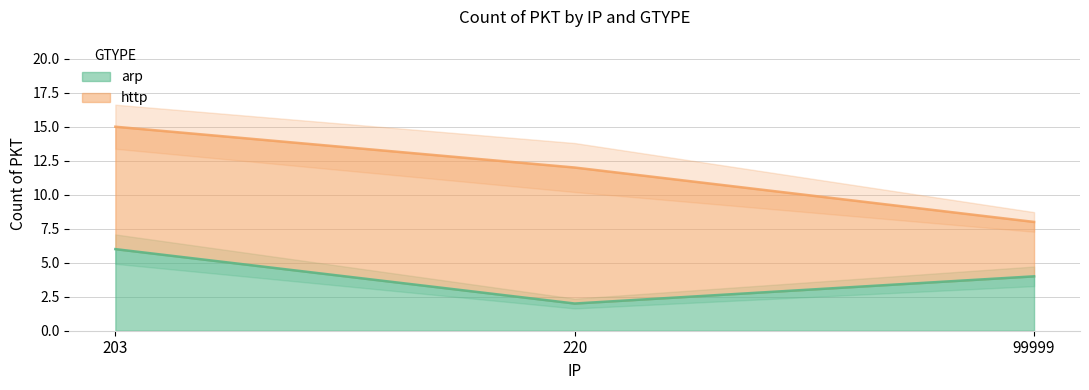

The chart shows a value of 6 at 203. True or false?

True